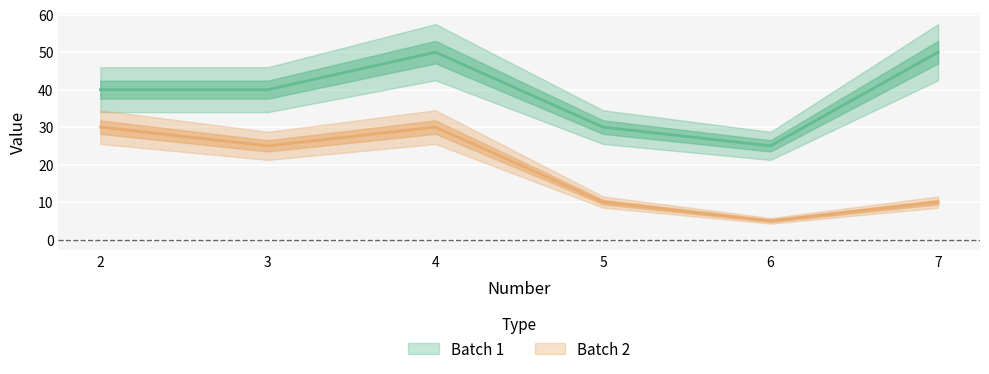

Which series has the largest total across all categories?

Batch 1